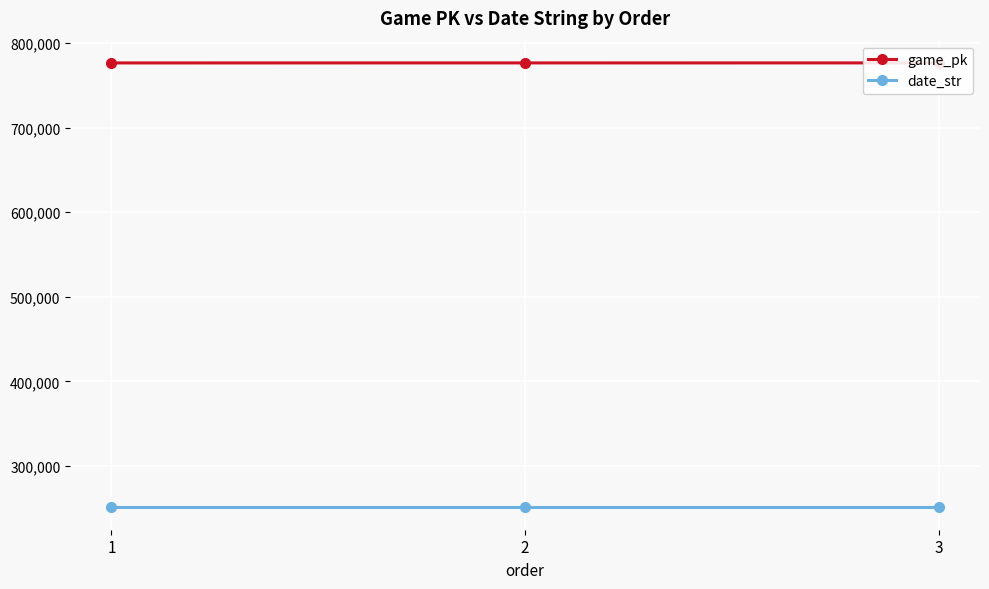

How many categories are shown in the chart?

3